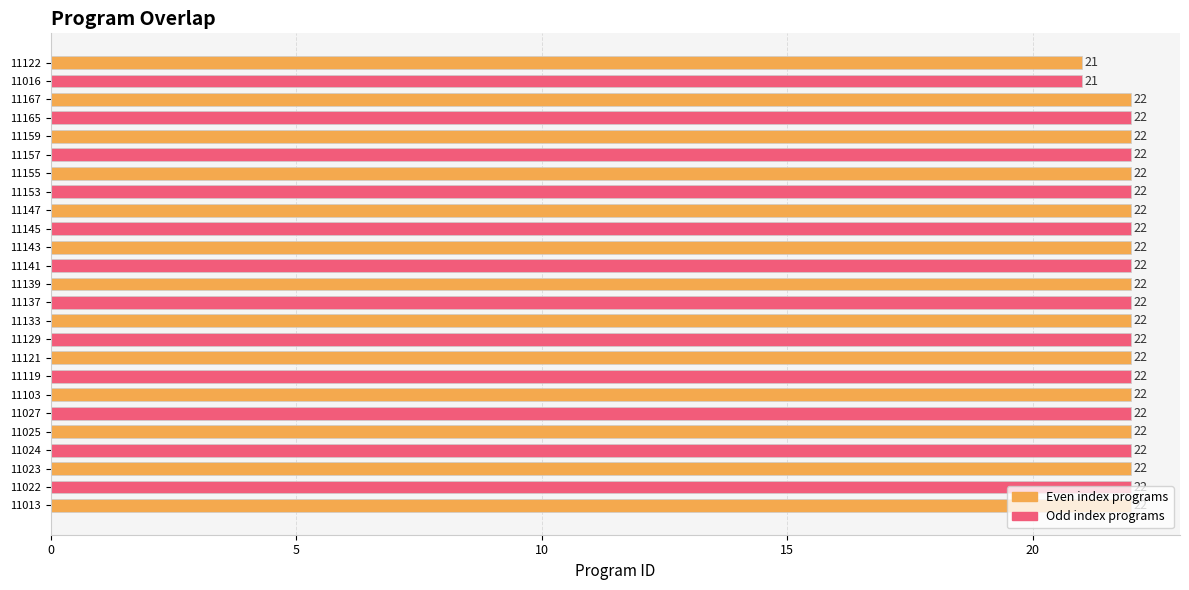

What is the minimum value shown in the chart?

21